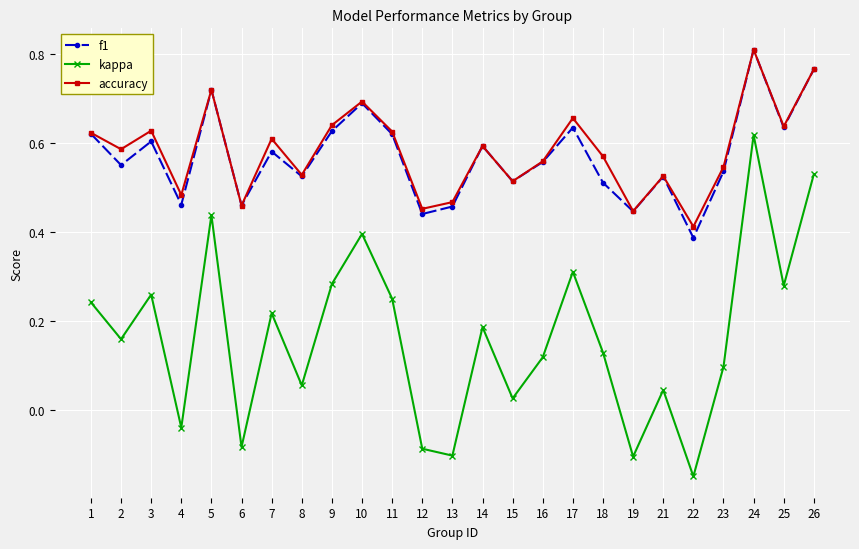

Rank the series at 18 from highest to lowest value.

accuracy, f1, kappa